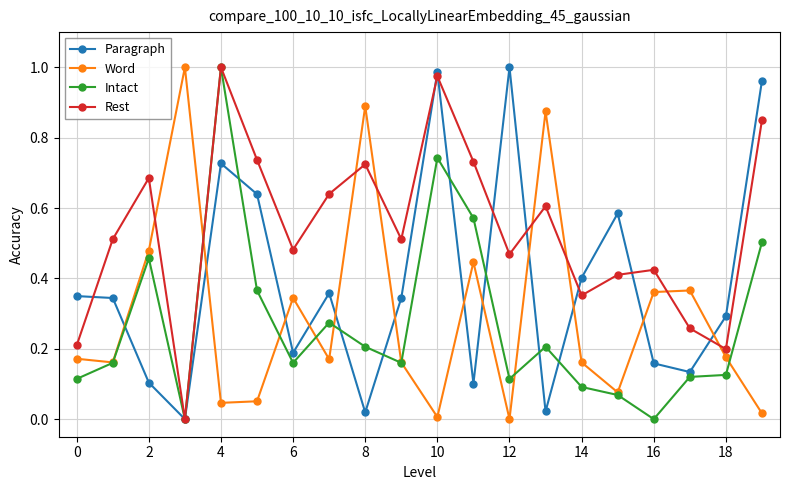

Which series has the largest total across all categories?

Rest